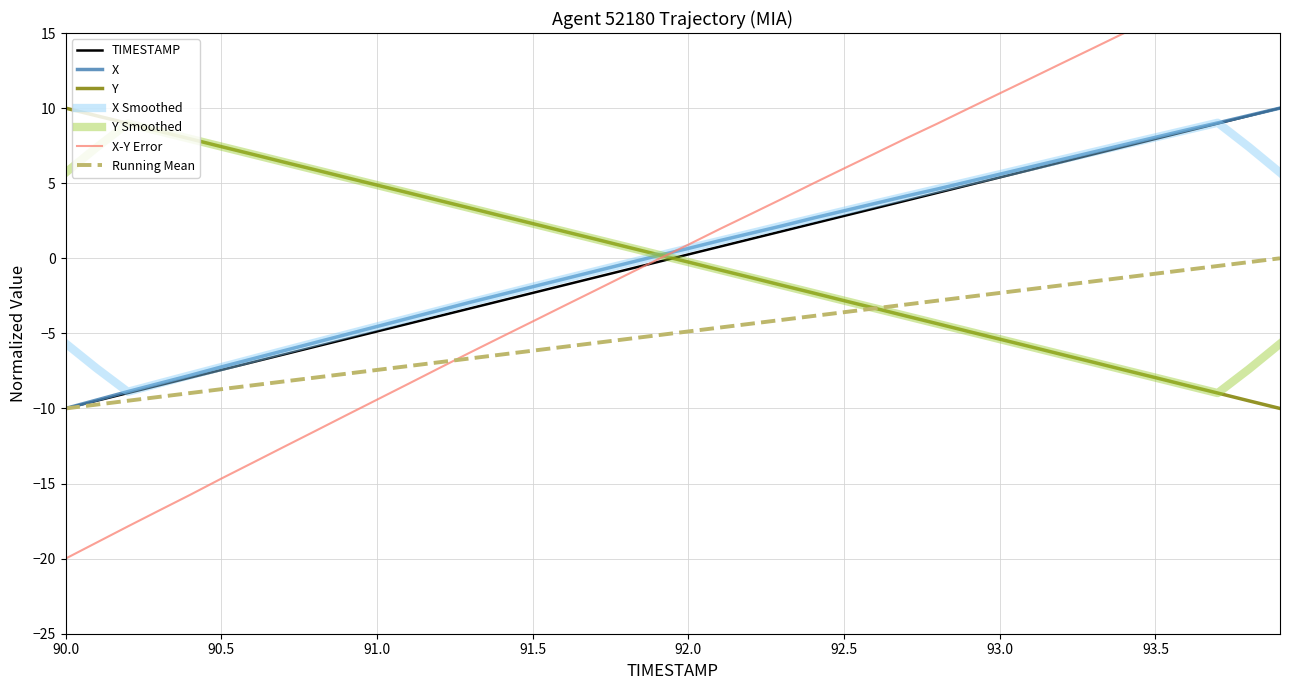

The value of X at 90.0 is -3.9. True or false?

False